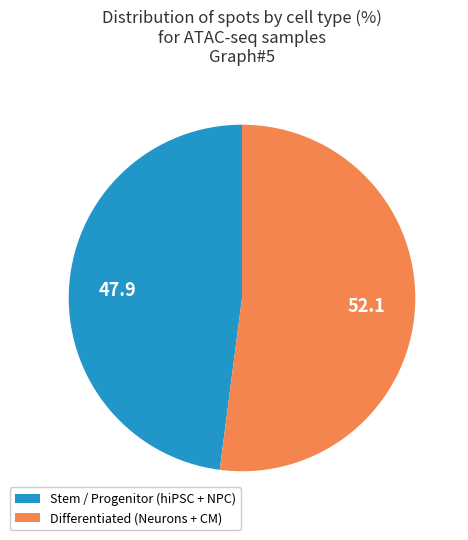

Is there a majority slice in this chart?

Yes